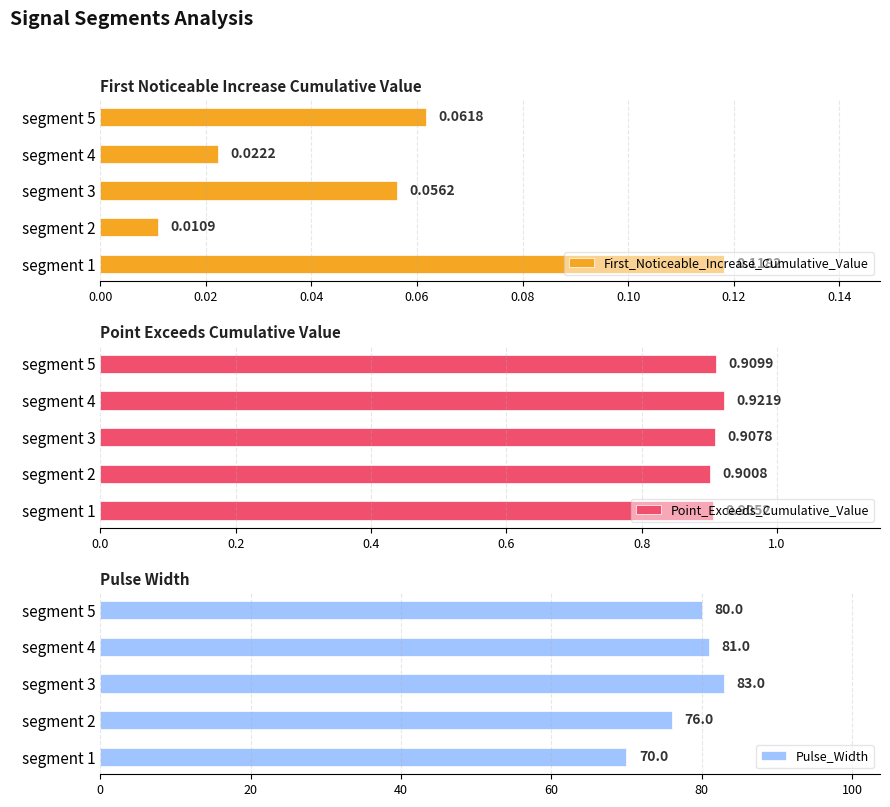

How many groups of bars are there?

5